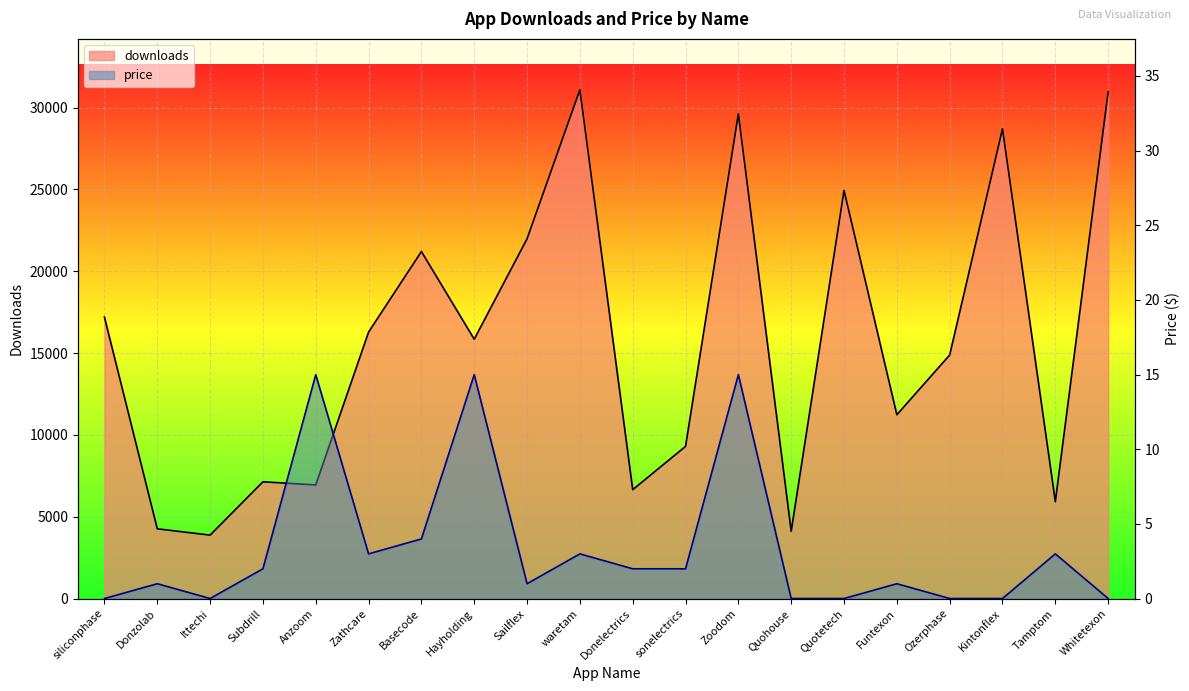

What is the label of the 11th point from the left?

Donelectrics